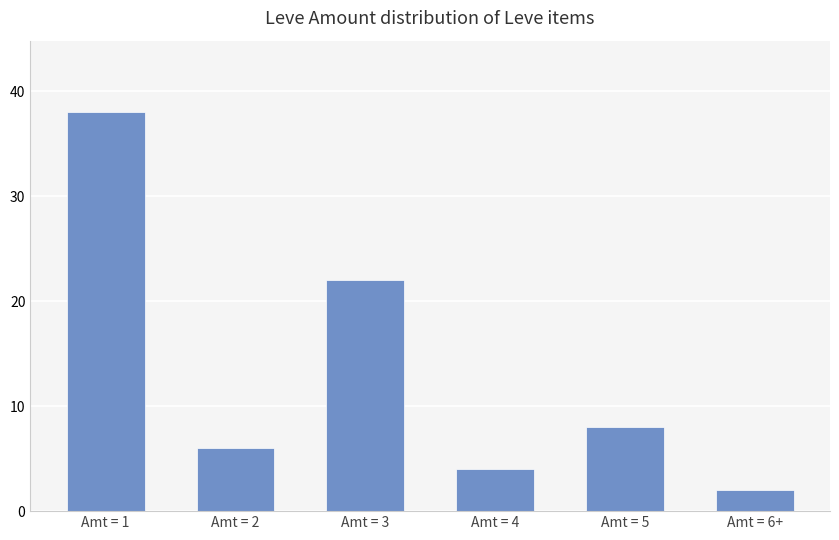

The value at Amt = 5 is 8. True or false?

True